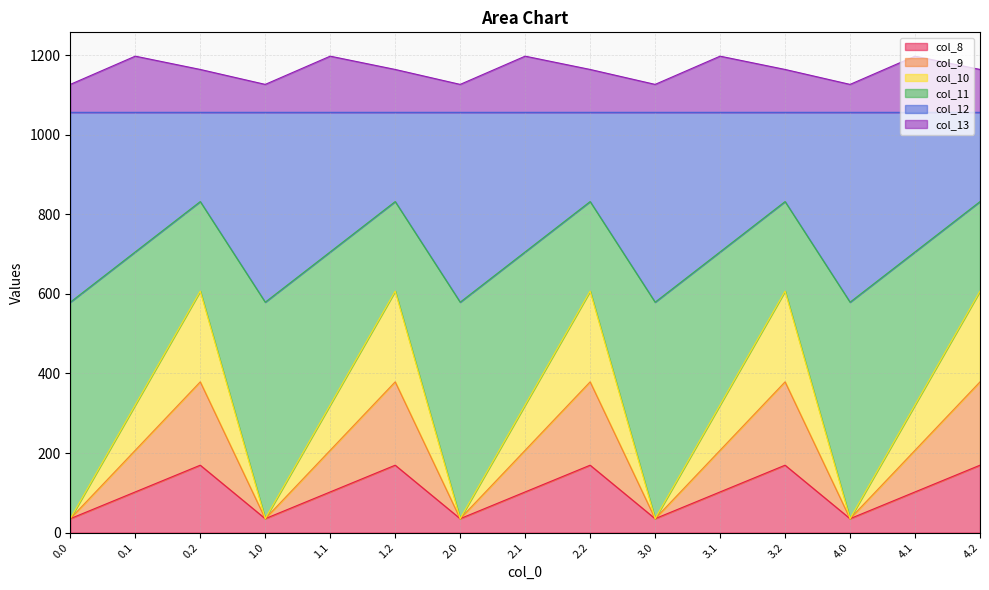

At how many categories does at least one series exceed 70?

15